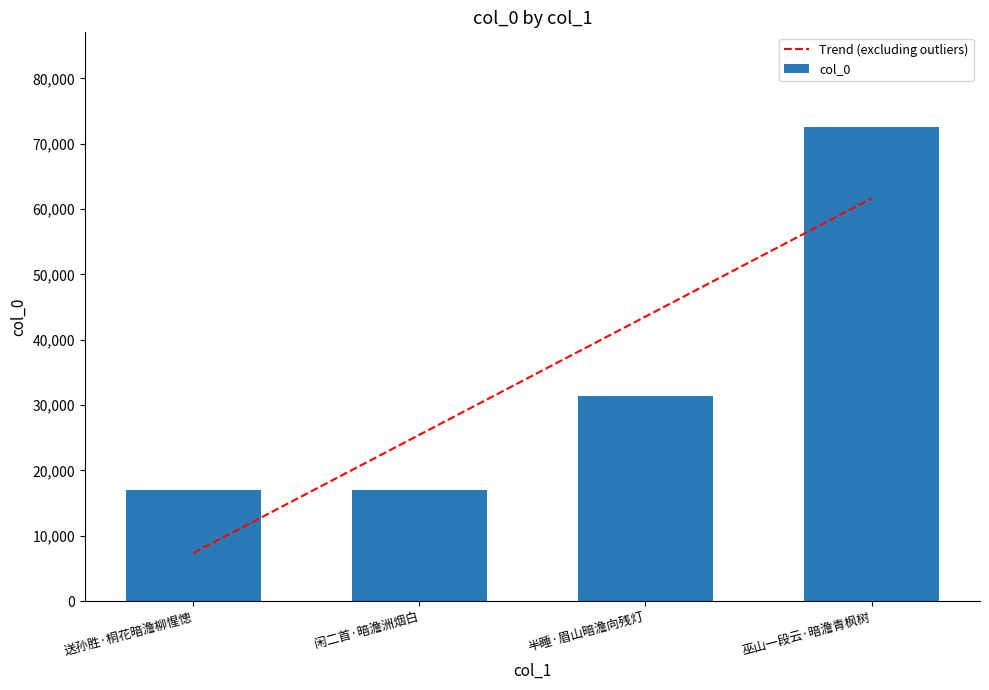

What is the maximum value shown in the chart?

72557